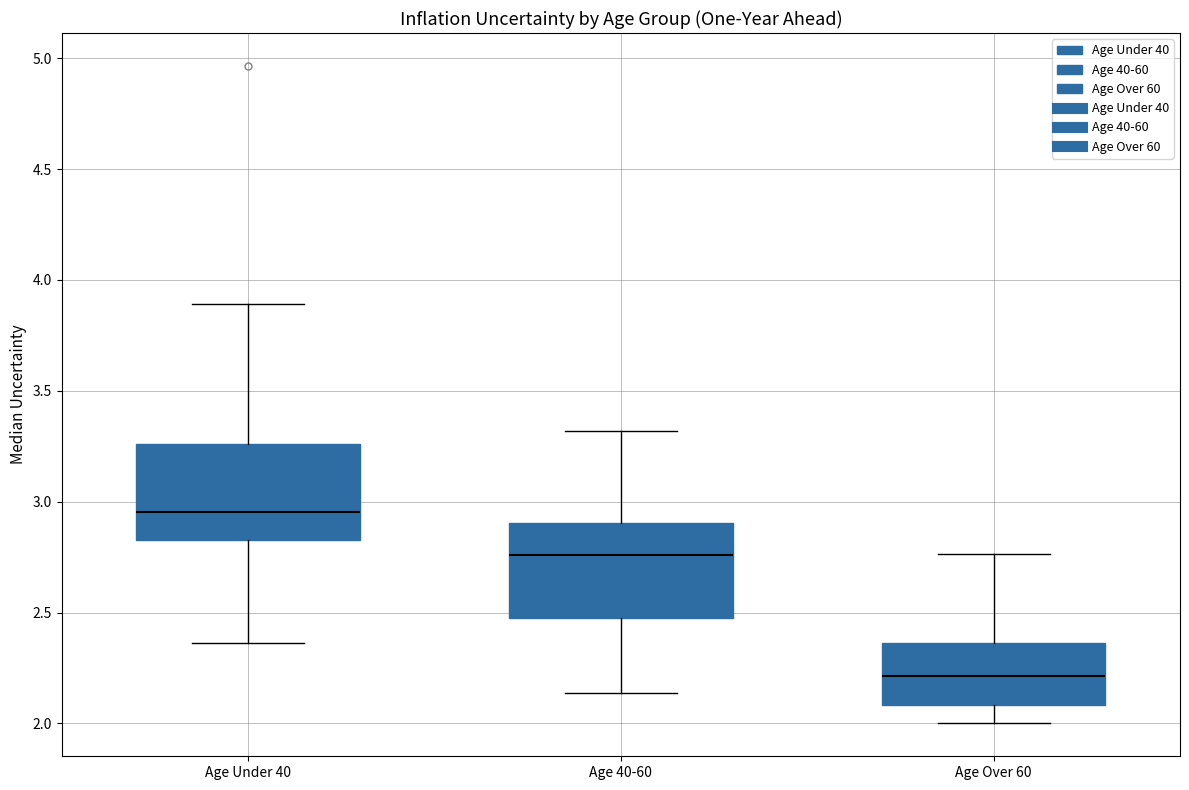

Reading left to right, transcribe this box plot: for each box, give where its median line is, the range the box spans, and where its two whiskers end, as read against the y-axis. The values are not printed on the chart, so give them approximately, as read against the axis.

Age Under 40: median 2.95, box 2.85 to 3.25, whiskers 2.35 to 3.90
Age 40-60: median 2.75, box 2.50 to 2.90, whiskers 2.15 to 3.30
Age Over 60: median 2.20, box 2.10 to 2.35, whiskers 2.00 to 2.75